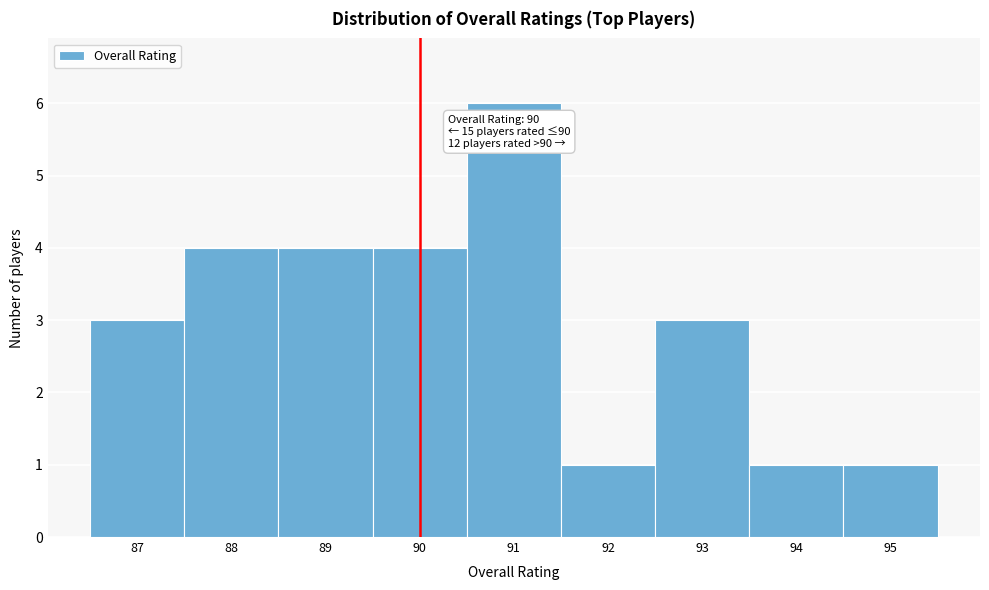

Which range on the x-axis has the tallest bar?

90.5 to 91.5